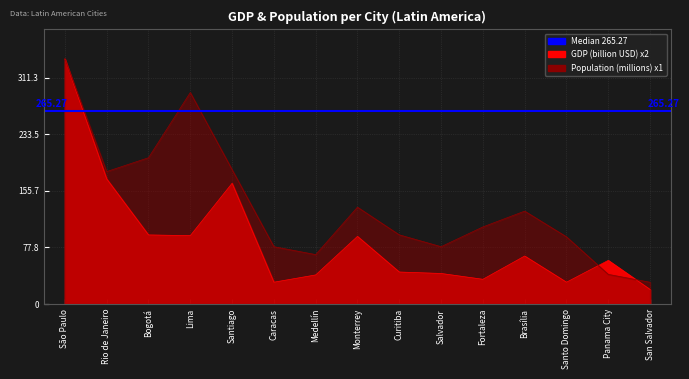

Between Monterrey and Santo Domingo, which is larger?

Monterrey